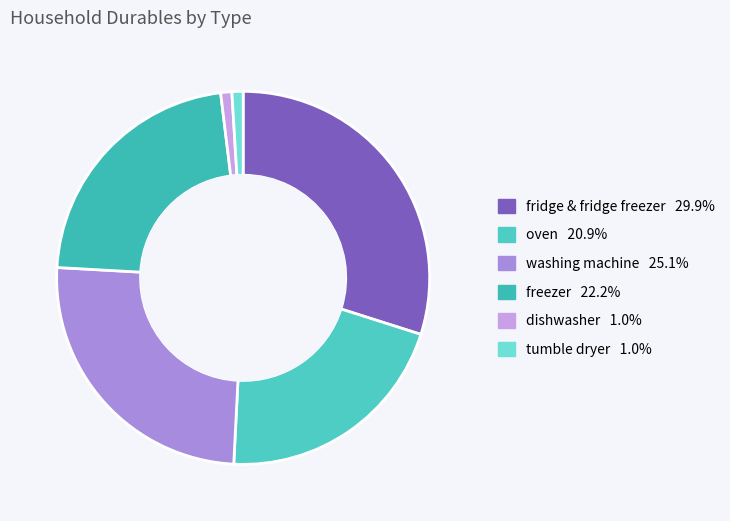

To the nearest percent, what is the difference between the washing machine and tumble dryer slice percentages?

24%